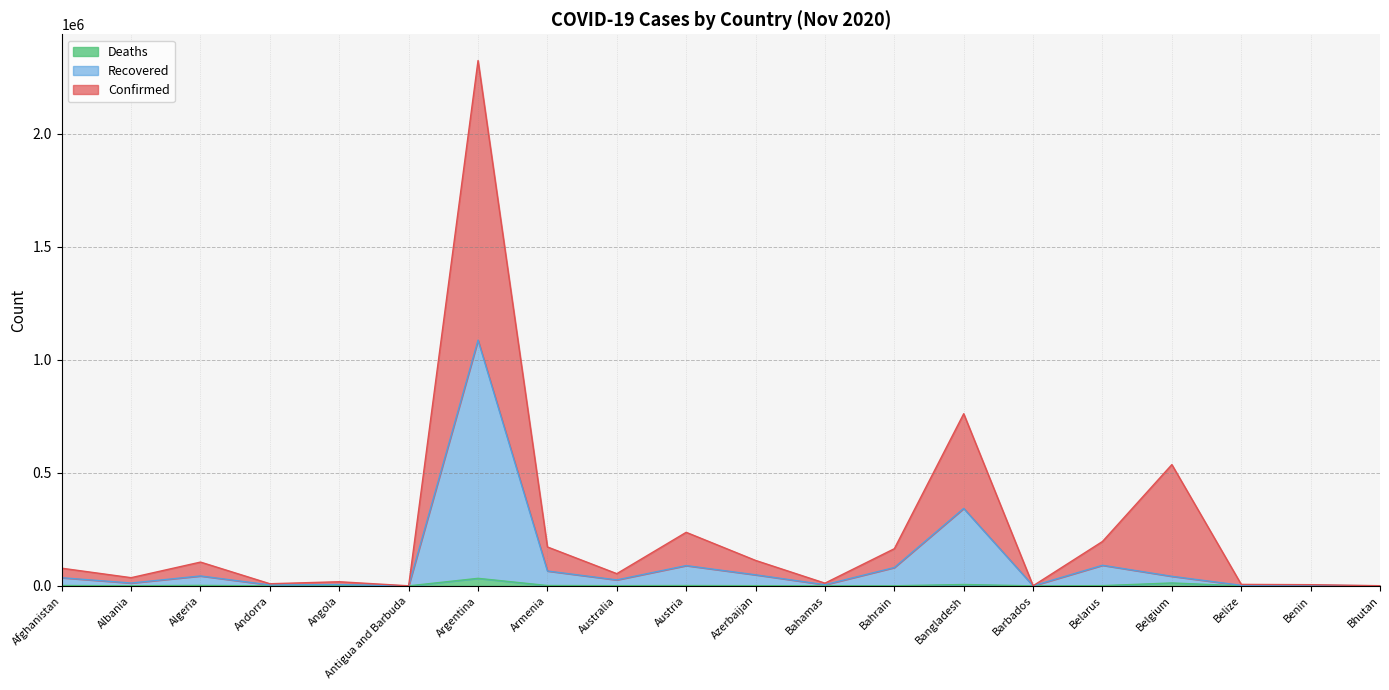

Reading left to right, extract all data points from this chart.

Confirmed: 78108	36264	105200	9437	18285	256	2323512	172162	54016	236870	112621	12041	164356	761381	477	196345	536432	6497	5254	697
Recovered: 36016	12559	43819	4118	5950	125	1086661	65738	26358	89650	48873	5094	81092	342617	235	91062	42264	2421	2509	338
Deaths: 1558	557	2036	75	303	3	33348	1559	907	1377	824	152	329	6049	7	1004	12907	68	43	0